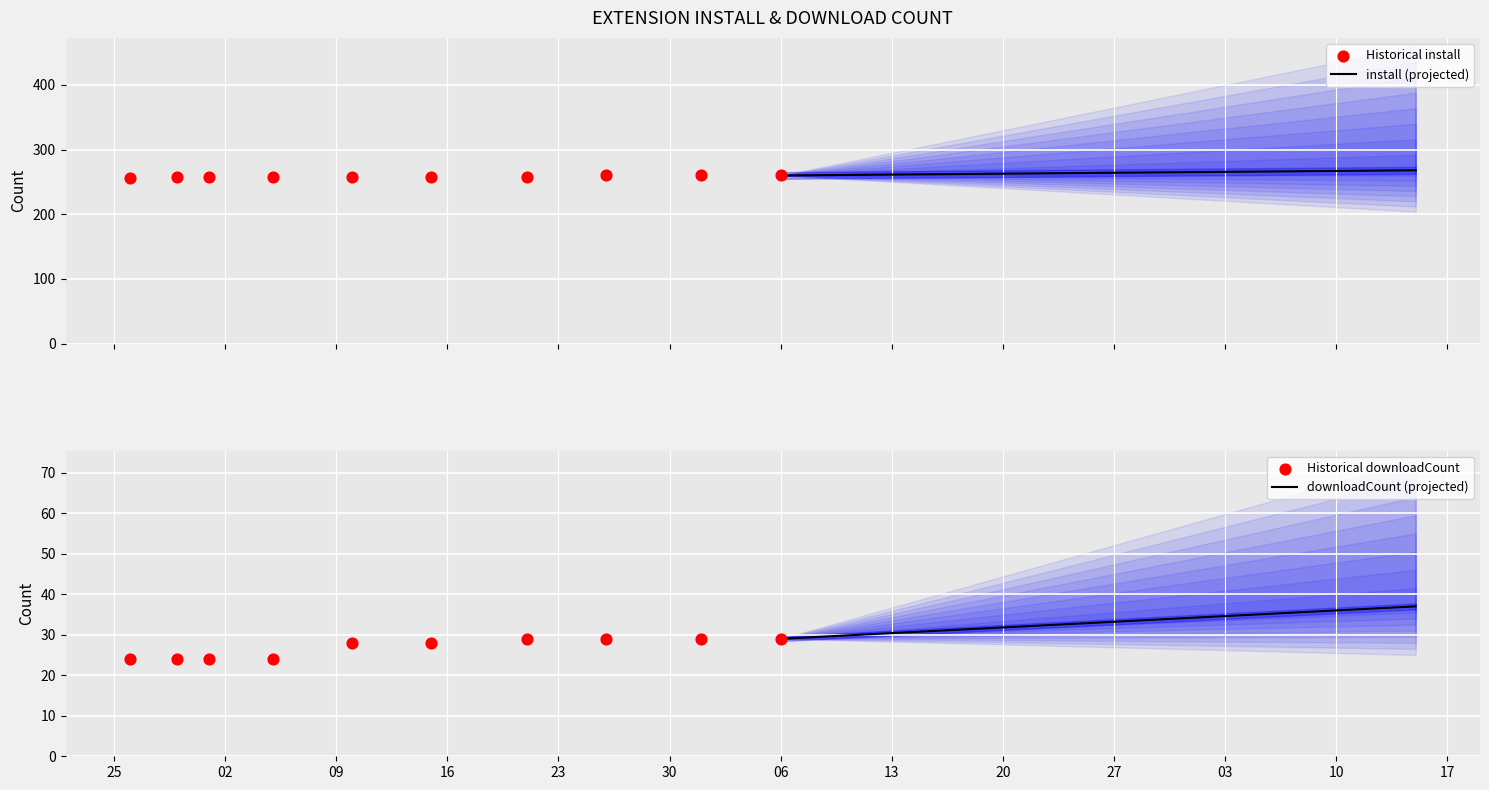

At which category is the sum across all series the highest?

2025-02-15